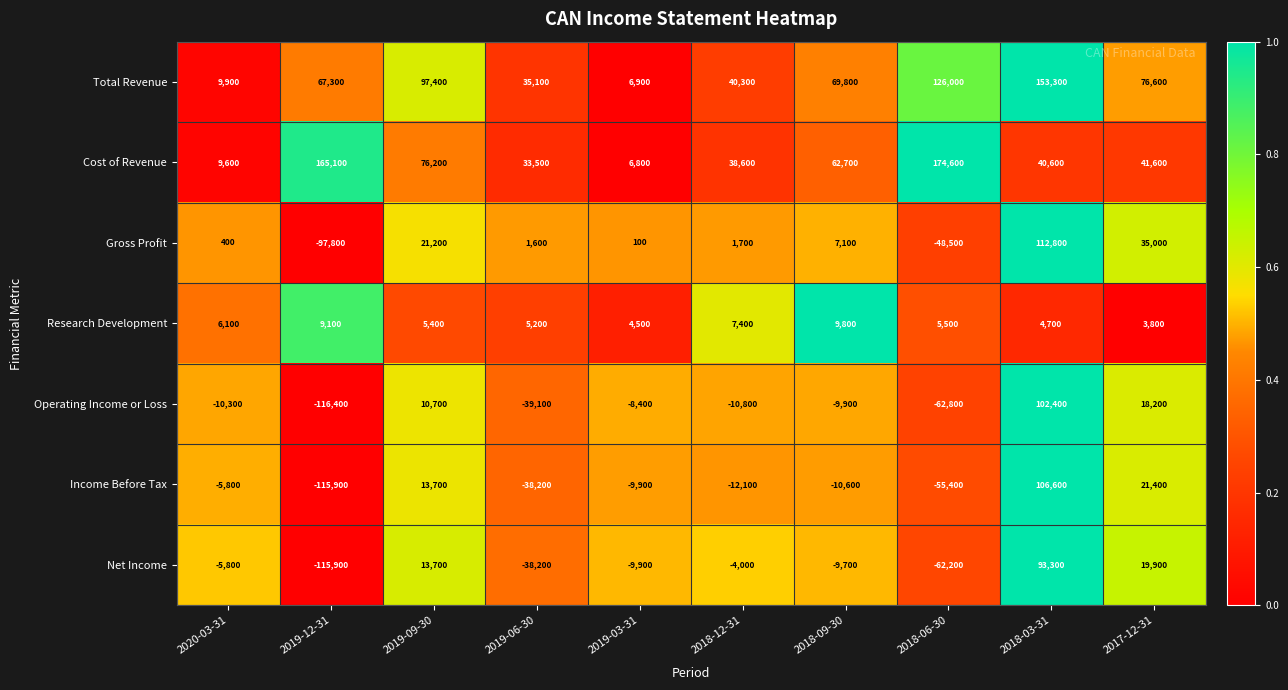

What is the difference between the highest and lowest values at 2018-03-31?

148600